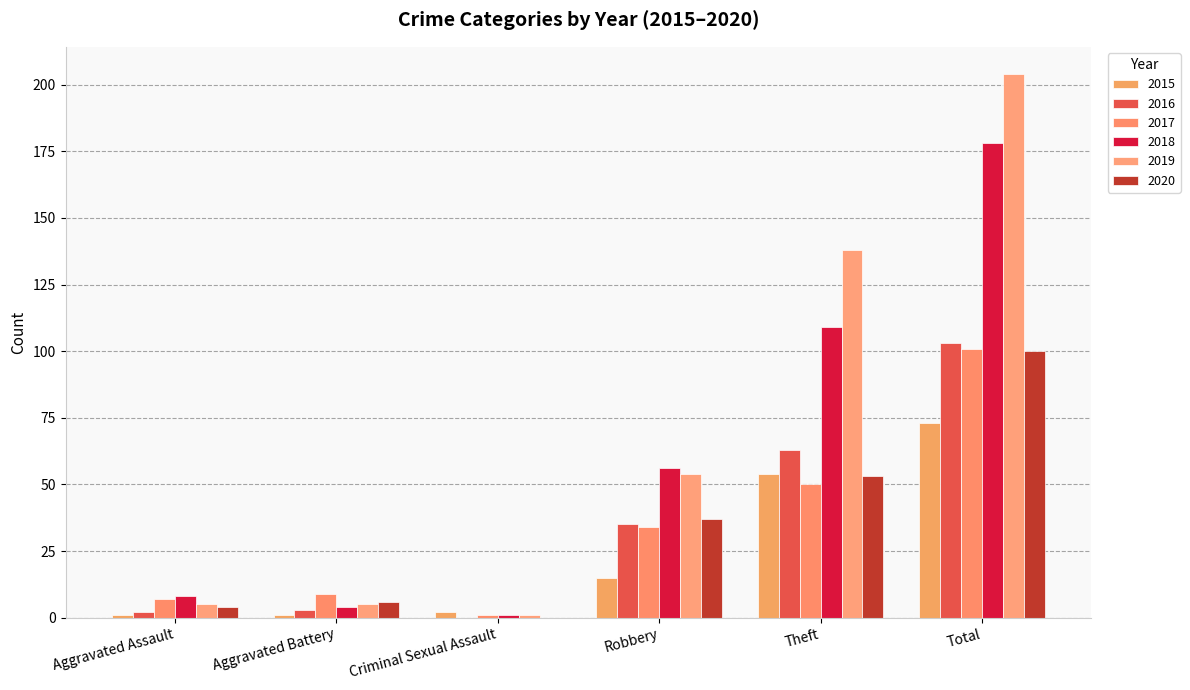

Which series has the largest total across all categories?

2019